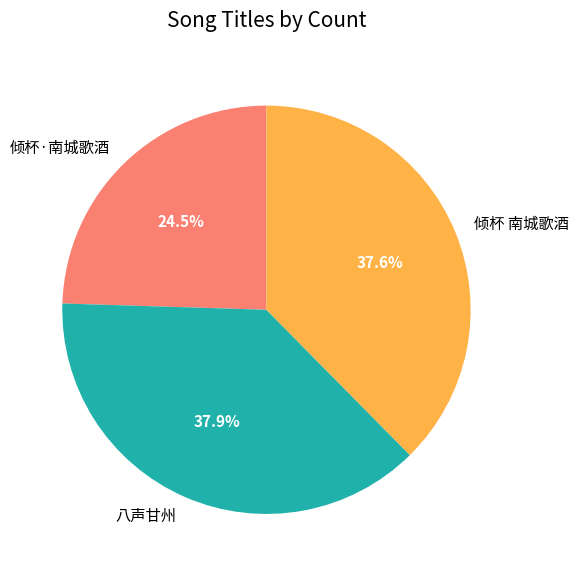

To the nearest percent, what is the difference between the largest and smallest slice percentages?

13%